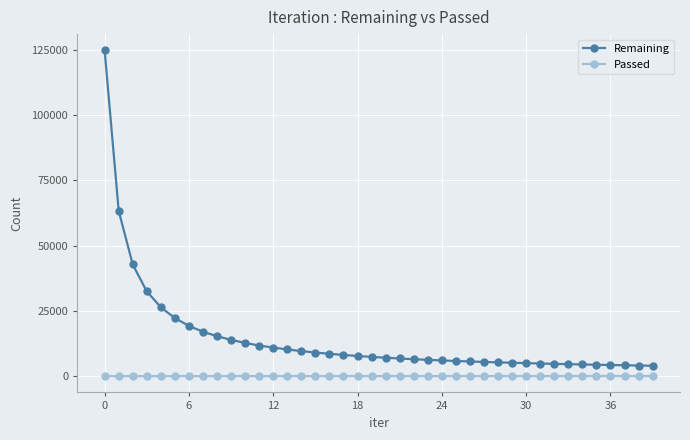

Rank the series by their average value, from lowest to highest.

Passed, Remaining